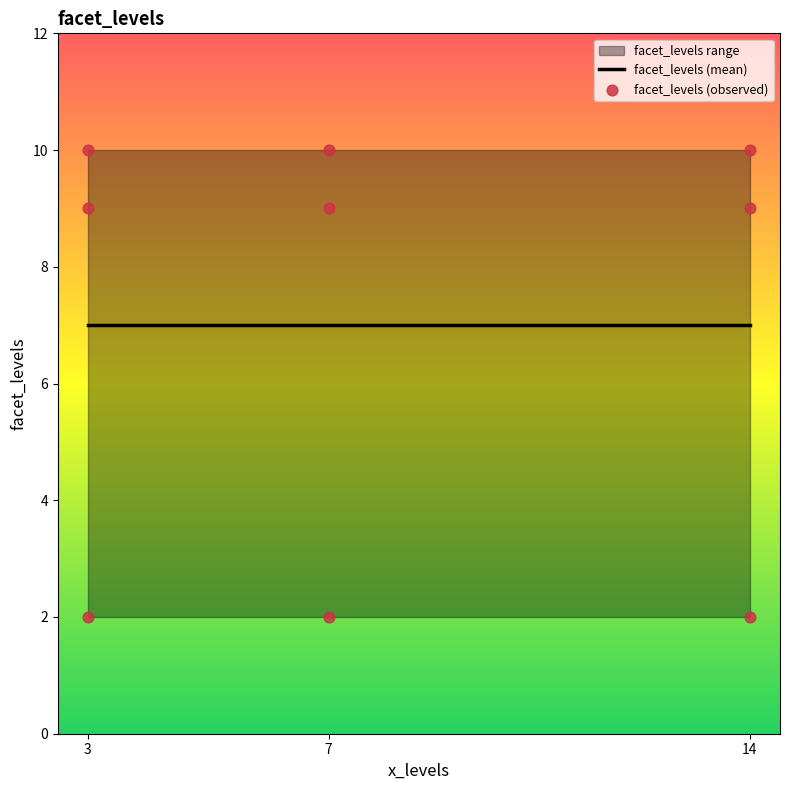

Approximately how many times larger is the value at 3 compared to 14?

1.0